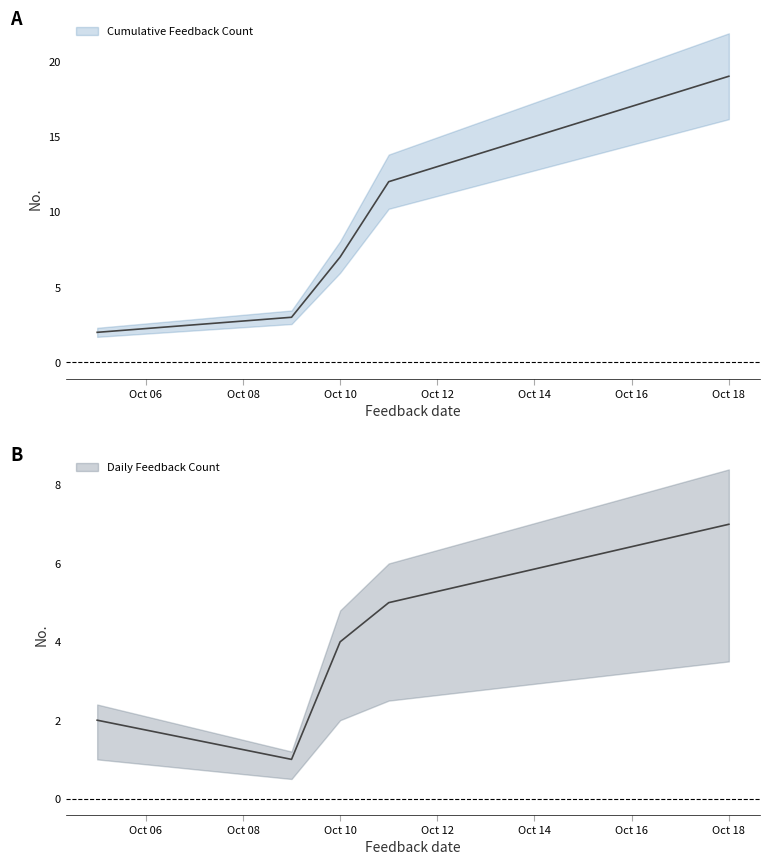

What are all the series names shown in the legend?

Cumulative Feedback Count, Daily Feedback Count